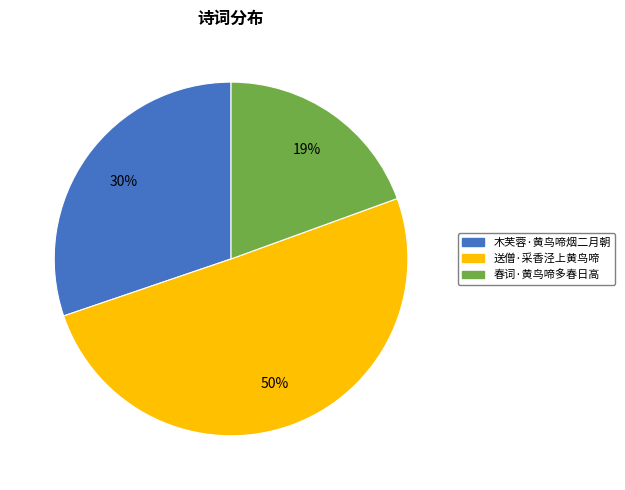

How many slices are in this pie chart?

3